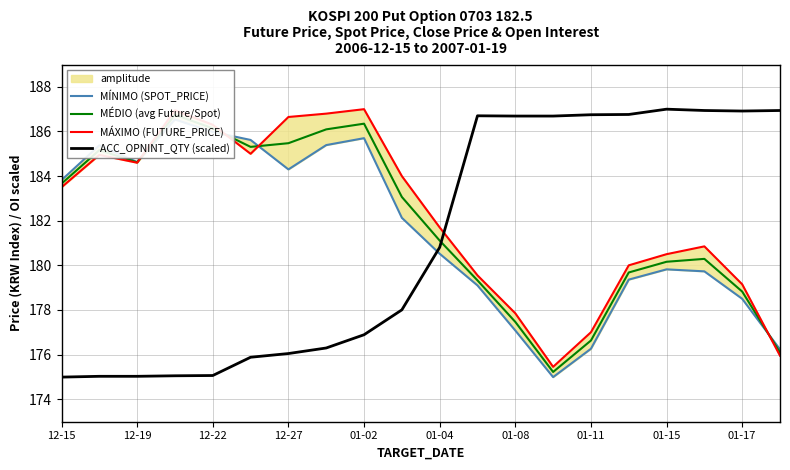

The ACC_OPNINT_QTY (scaled) series shows 273.1 at 01-08. True or false?

False